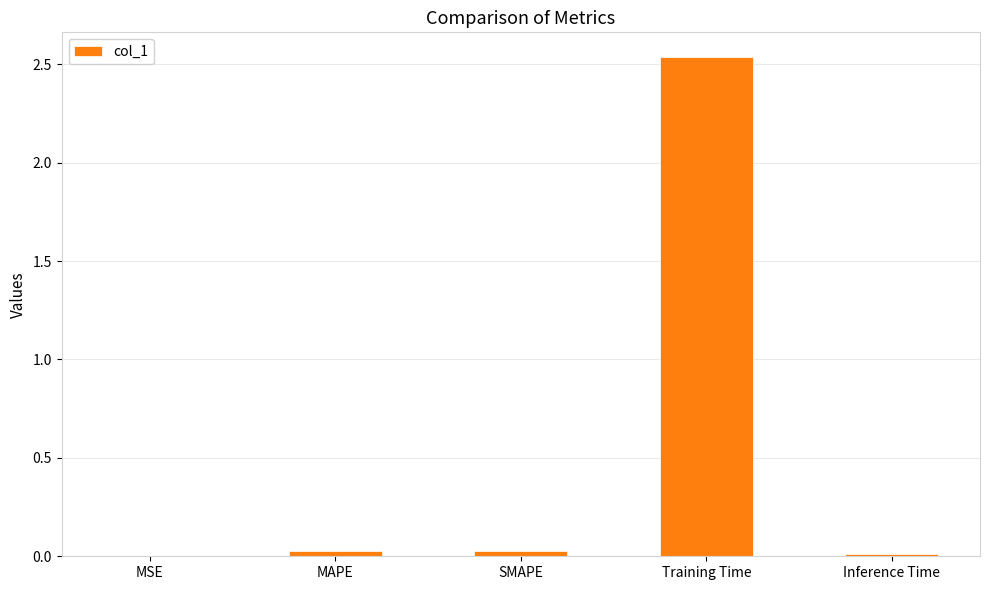

What is the sum of all values?

2.6